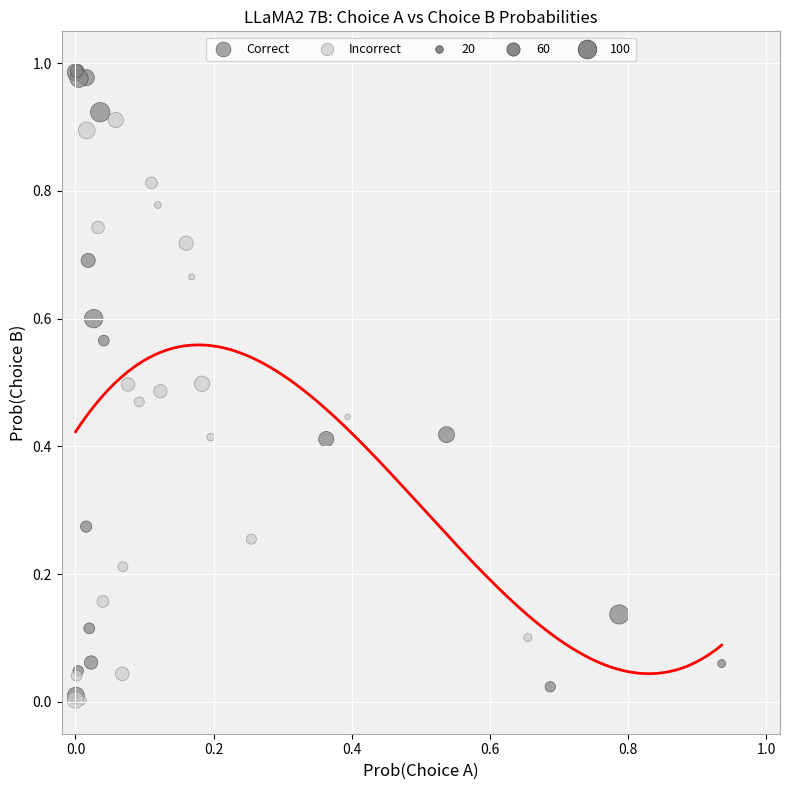

Which series reaches the maximum Y coordinate?

Correct